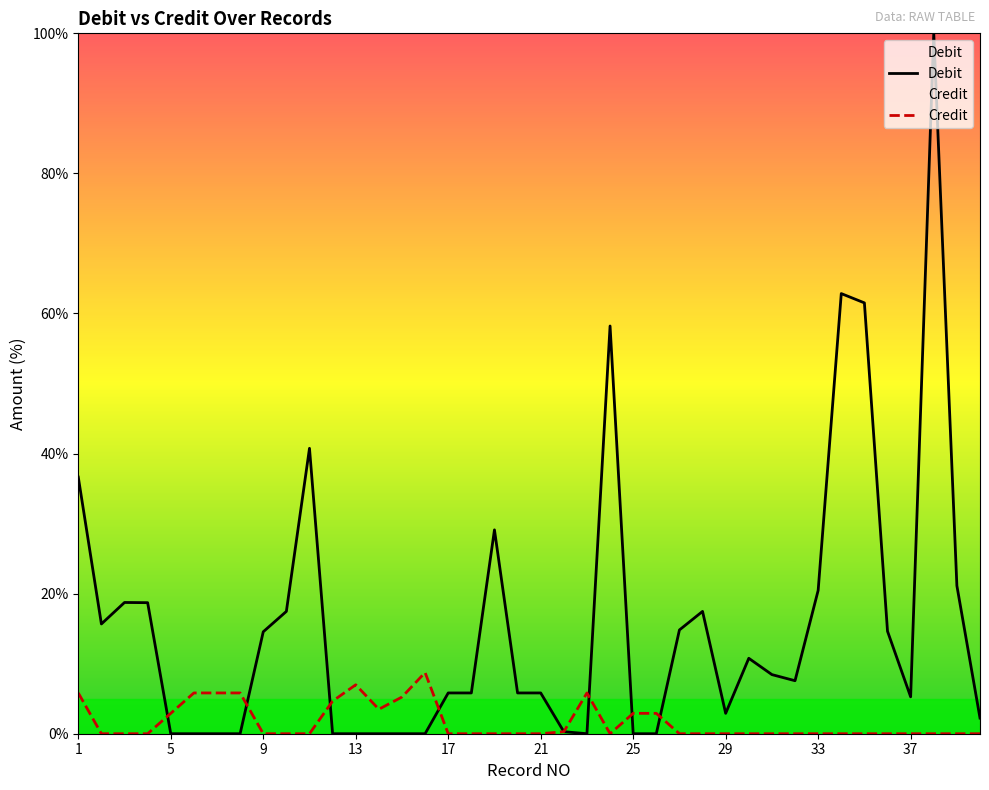

What is the difference between the Debit values at 17 and 33?

14.6